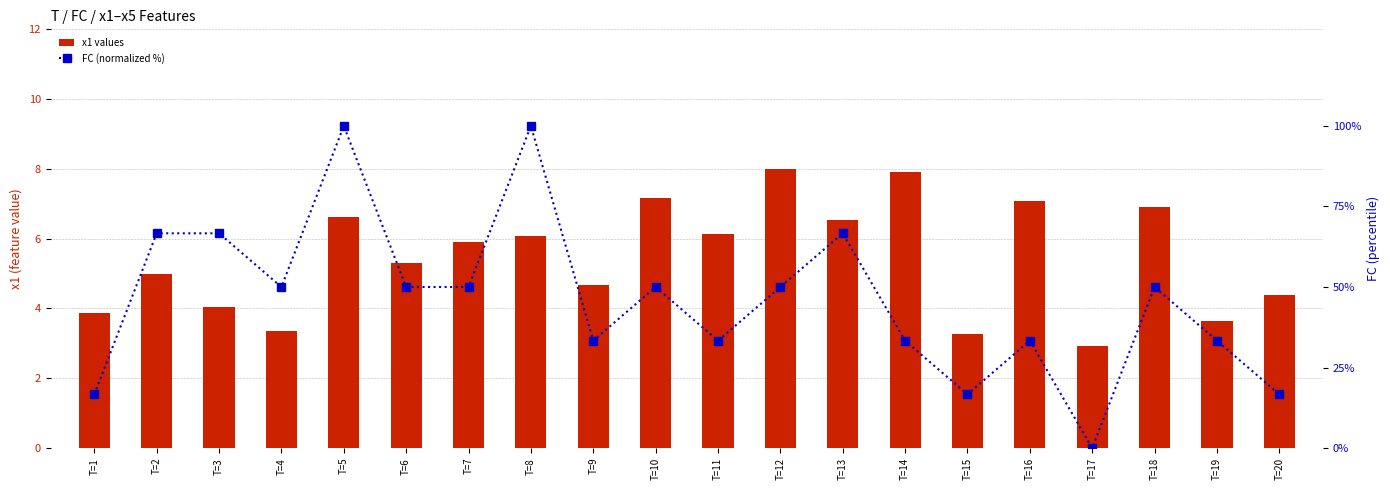

At which category is the sum across all series the highest?

T=5